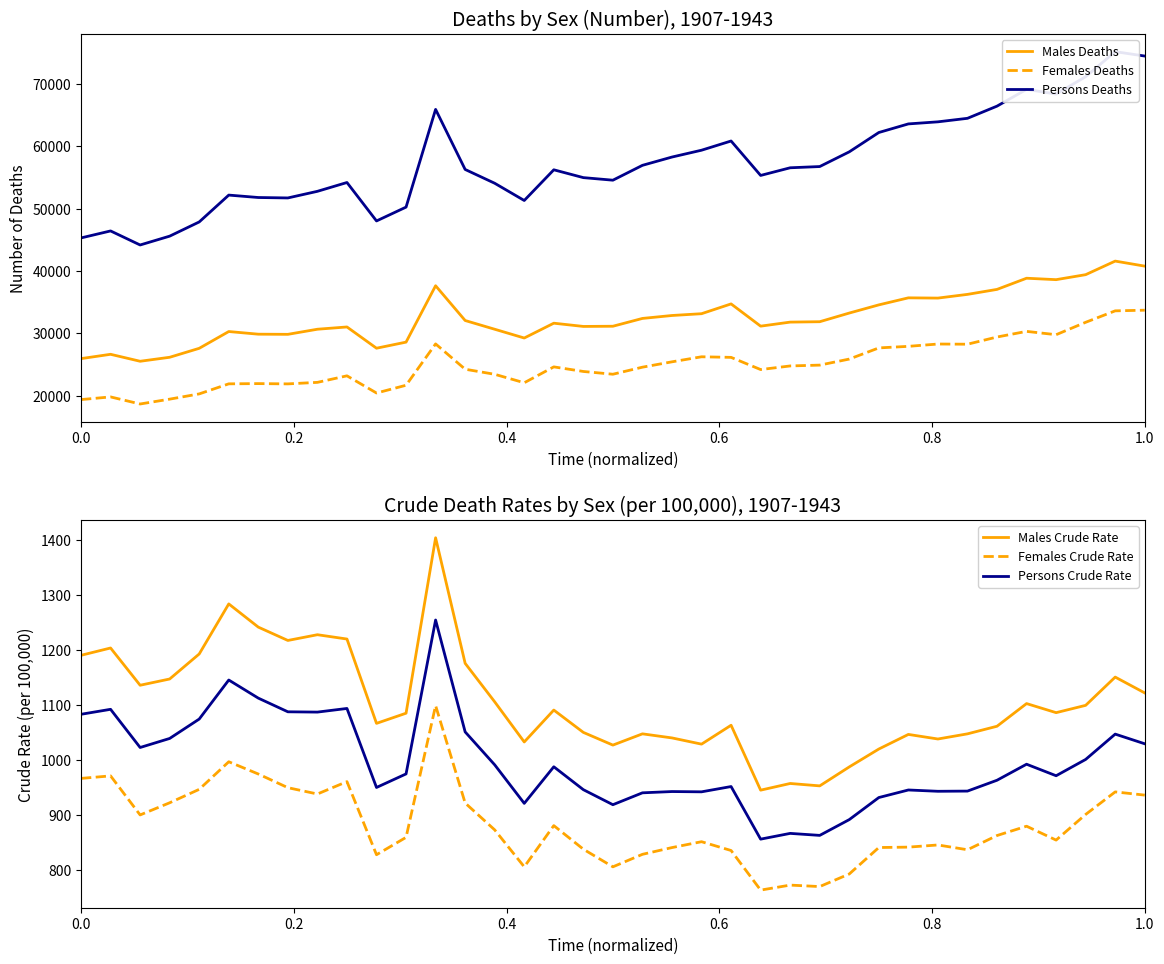

True or false: Females Deaths and Males Deaths cross at least once.

False